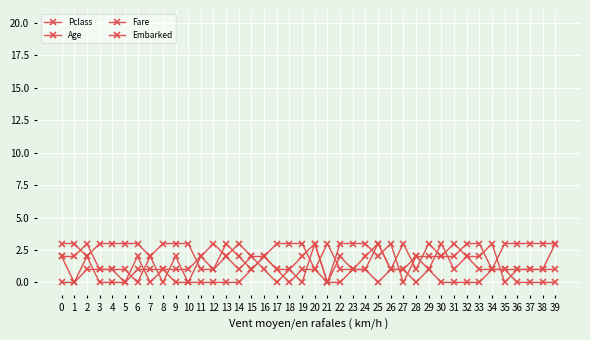

Is the value of Fare at 27 greater than the value of Age at 24?

No